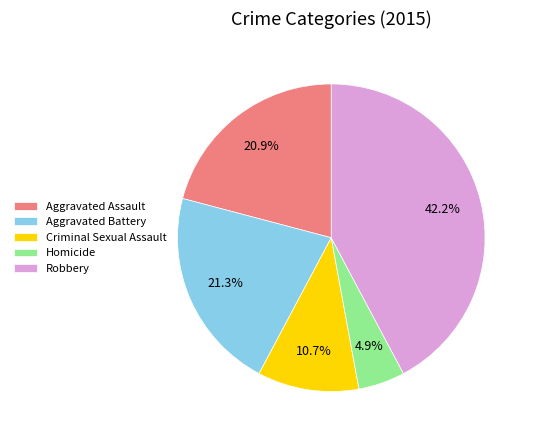

How many segments does this pie chart have?

5